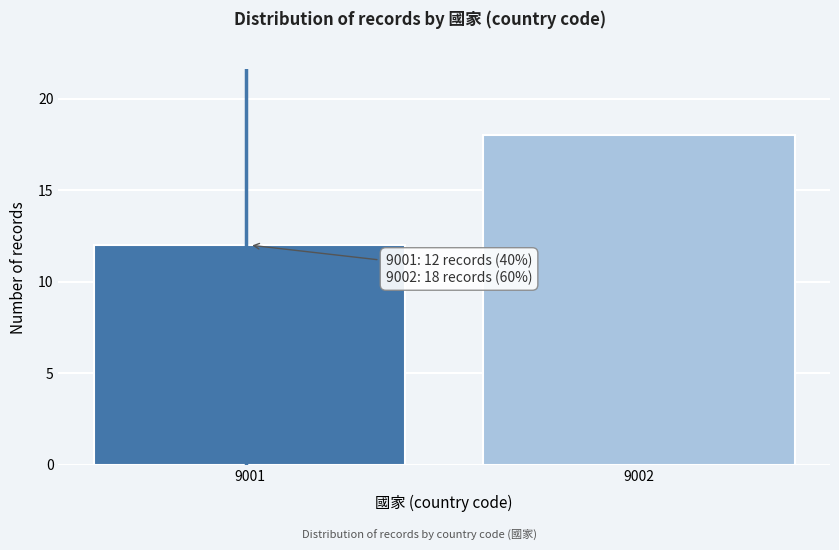

Reading left to right, list all the values displayed in this chart.

9001=12	9002=18